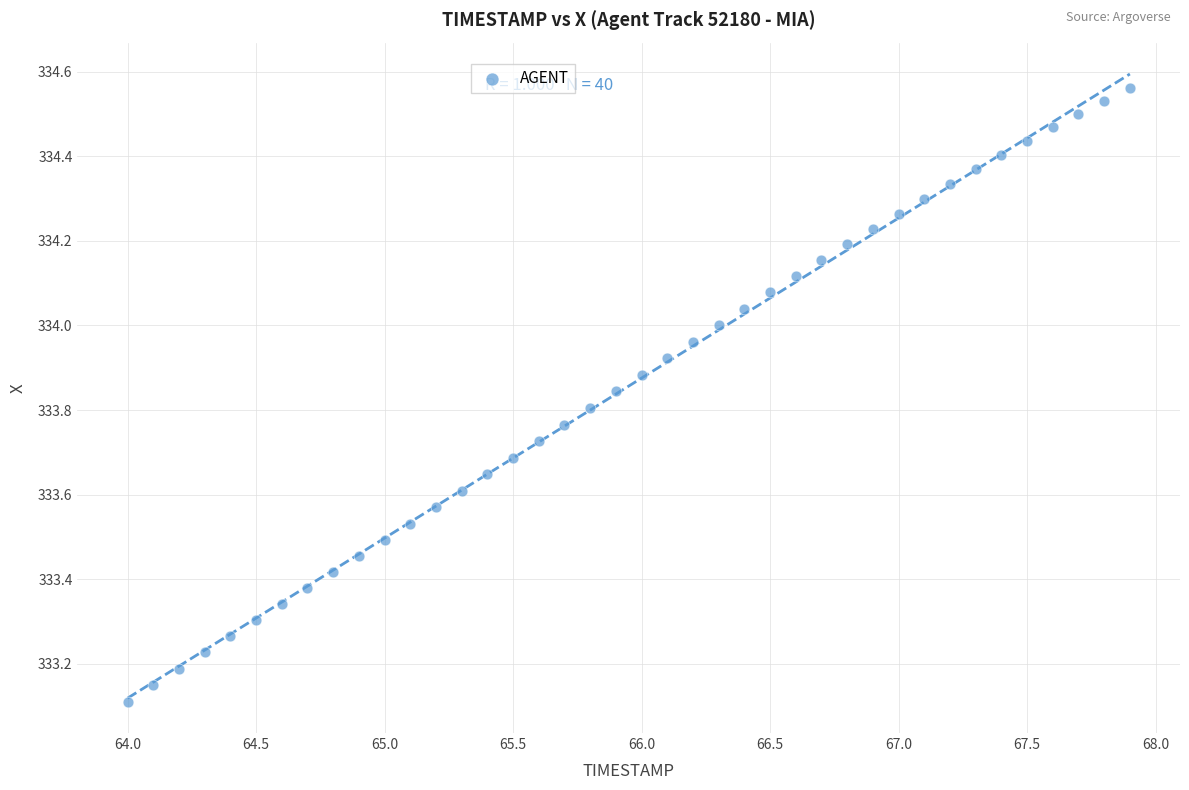

What is the range of Y values (max minus min)?

1.5